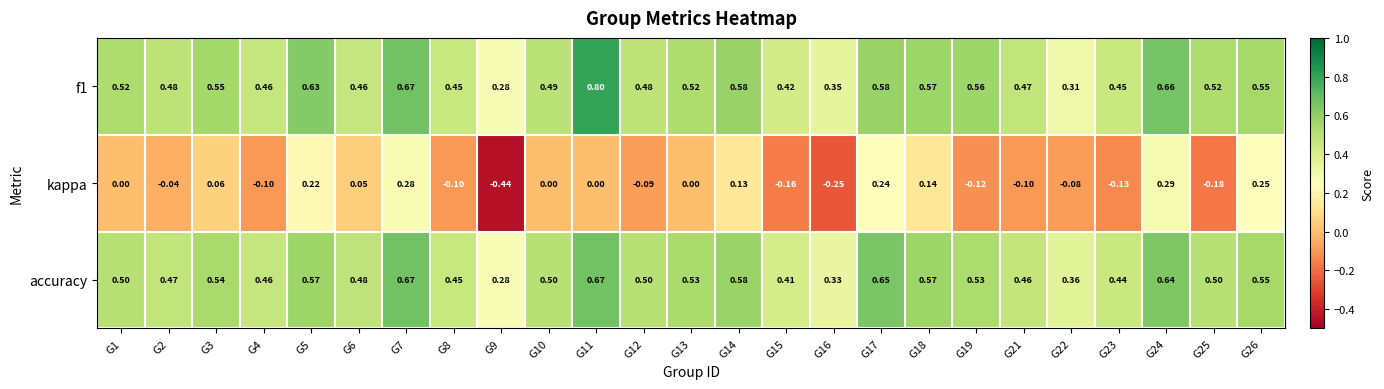

What is the total value across all series at G13?

1.1